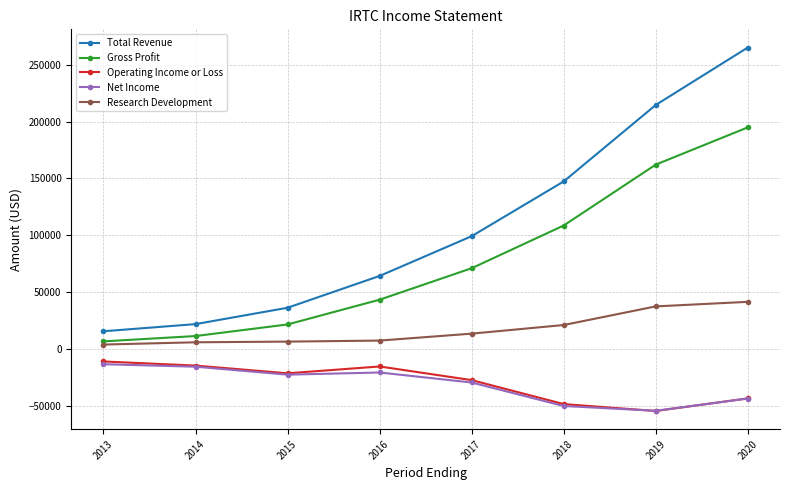

How many series are shown in this chart?

5